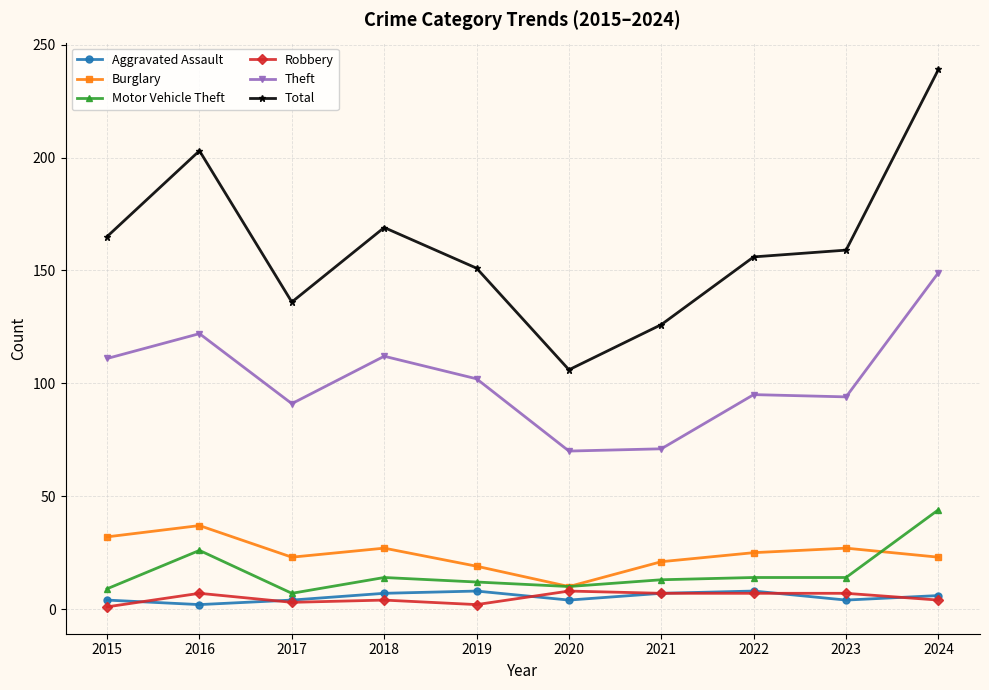

The Total series shows 159 at 2023. True or false?

True